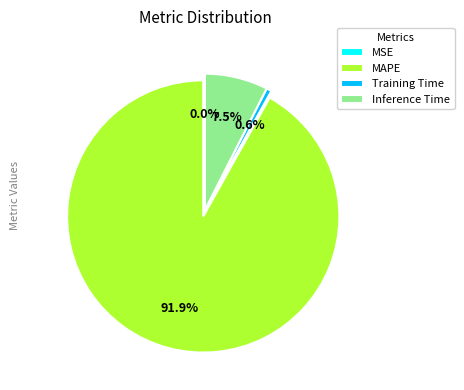

To the nearest percent, what is the difference between the largest and smallest slice percentages?

92%